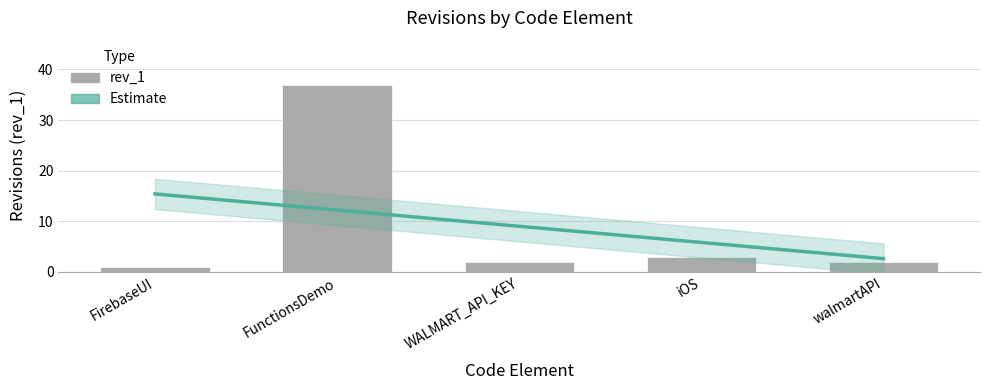

Reading left to right, transcribe all the data shown in this chart.

FirebaseUI=1	FunctionsDemo=37	WALMART_API_KEY=2	iOS=3	walmartAPI=2